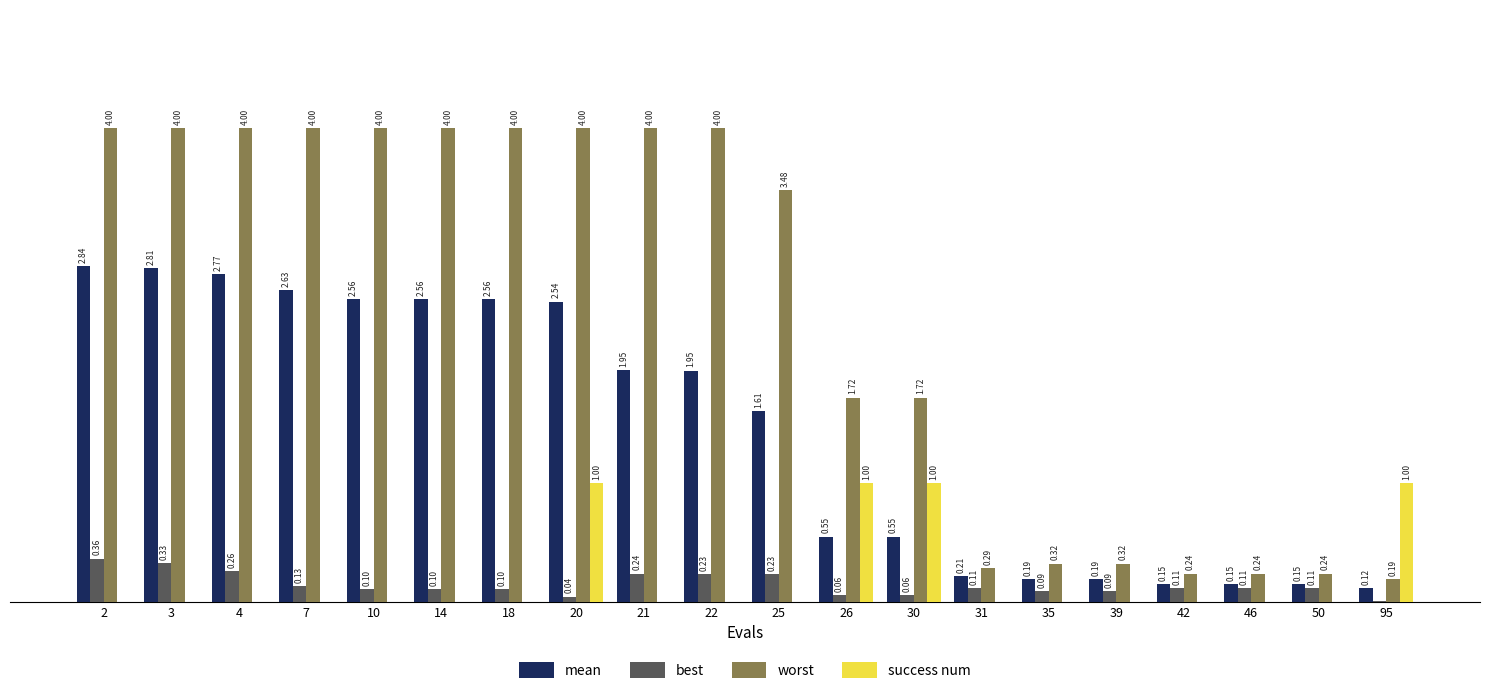

Between 7 and 25, which series saw the biggest shift?

mean